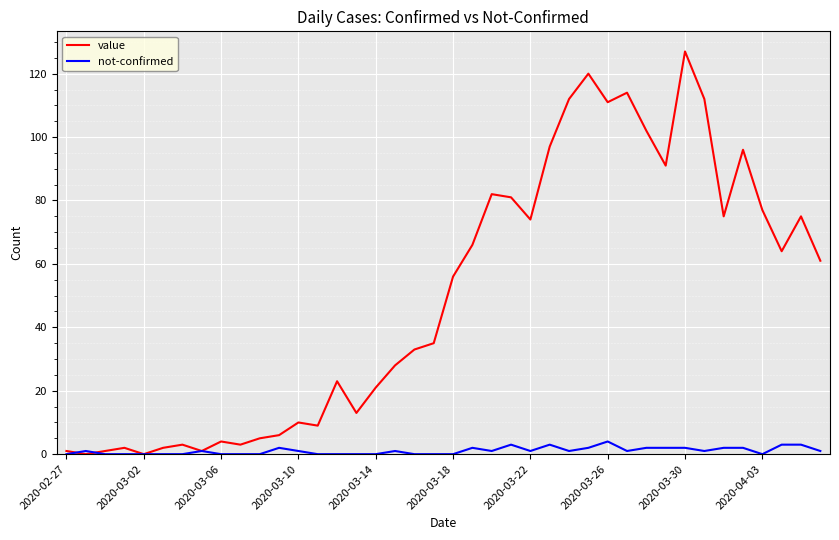

Is this an area chart (filled region under the line)?

No